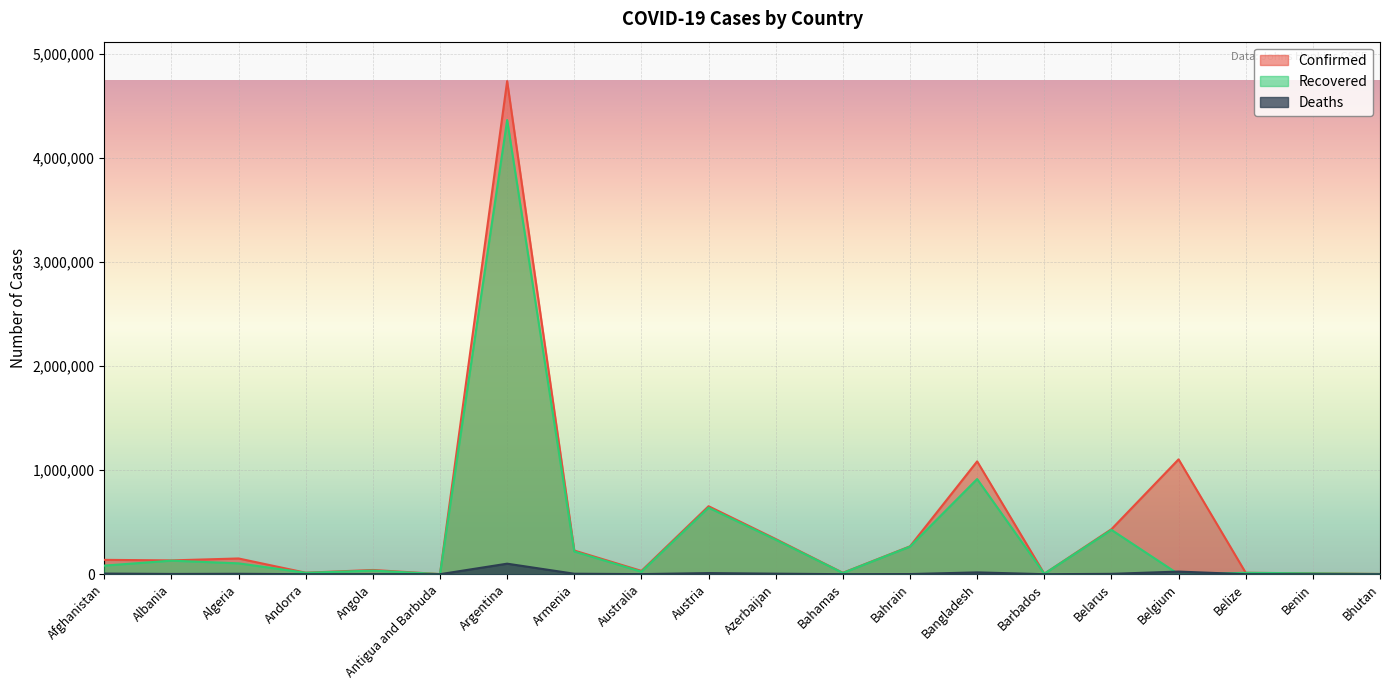

True or false: Confirmed has a value of 4241 at Barbados.

True